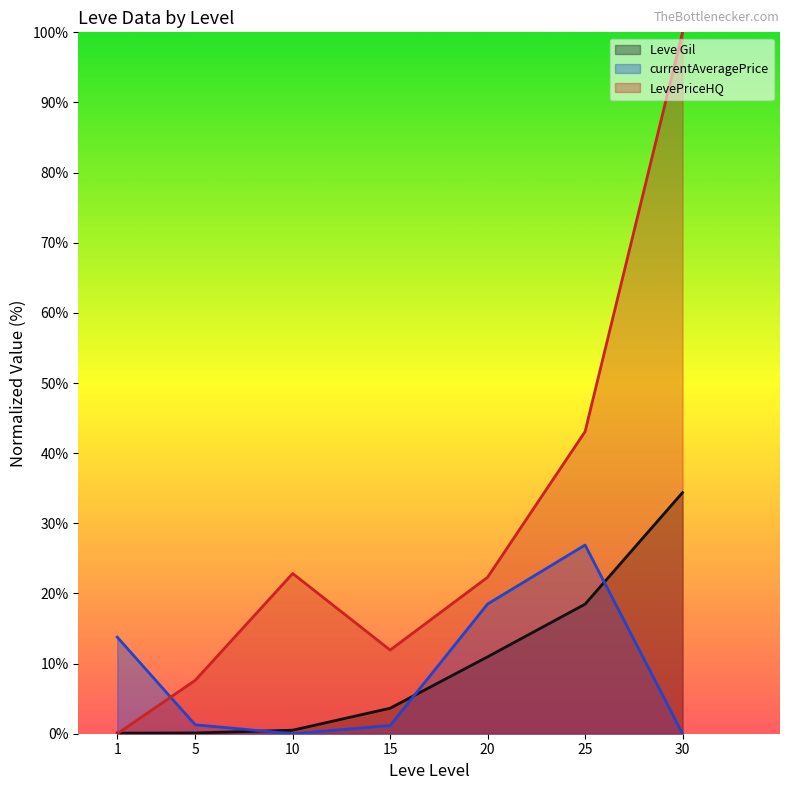

What is the value of the currentAveragePrice point at the 4th from the left?

1.2